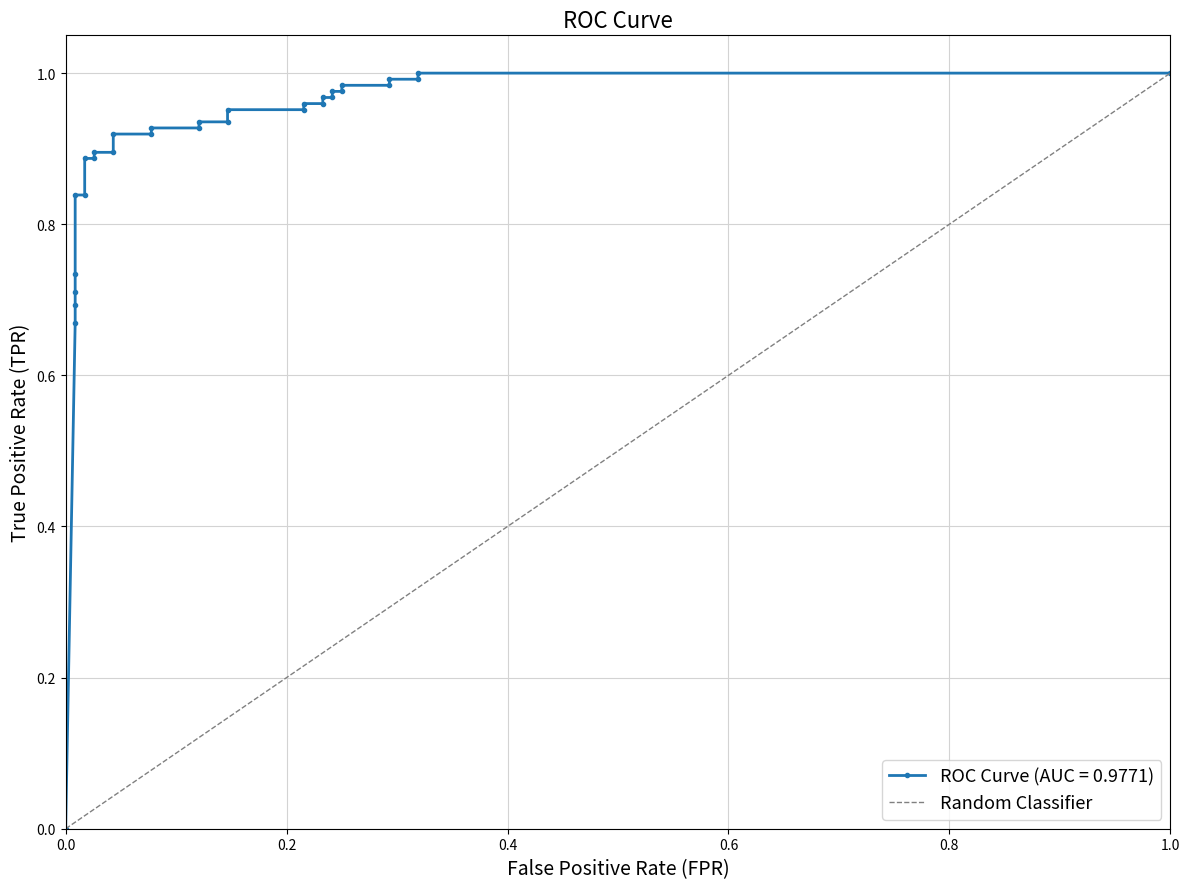

What is the difference between the maximum and minimum values?

1